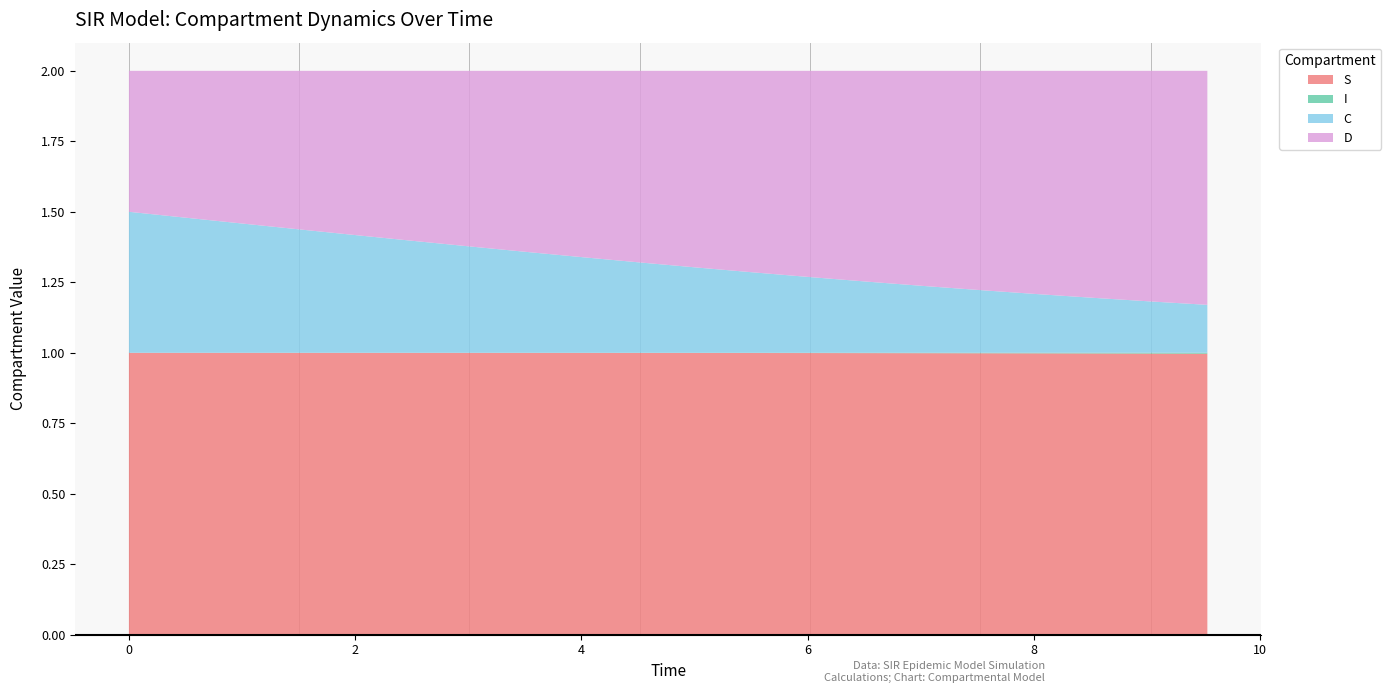

Reading left to right, list all the values displayed in this chart.

S: 1.0	1.0	1.0	1.0	1.0	1.0	1.0	1.0	1.0	1.0	1.0	1.0	1.0	1.0	1.0	1.0	1.0	1.0	1.0	1.0
I: 0.0	0.0	0.0	0.0	0.0	0.0	0.0	0.0	0.0	0.0	0.0	0.0	0.0	0.0	0.0	0.0	0.0	0.0	0.0	0.0
C: 0.5	0.5	0.5	0.4	0.4	0.4	0.4	0.4	0.3	0.3	0.3	0.3	0.3	0.3	0.2	0.2	0.2	0.2	0.2	0.2
D: 0.5	0.5	0.5	0.6	0.6	0.6	0.6	0.6	0.7	0.7	0.7	0.7	0.7	0.7	0.8	0.8	0.8	0.8	0.8	0.8